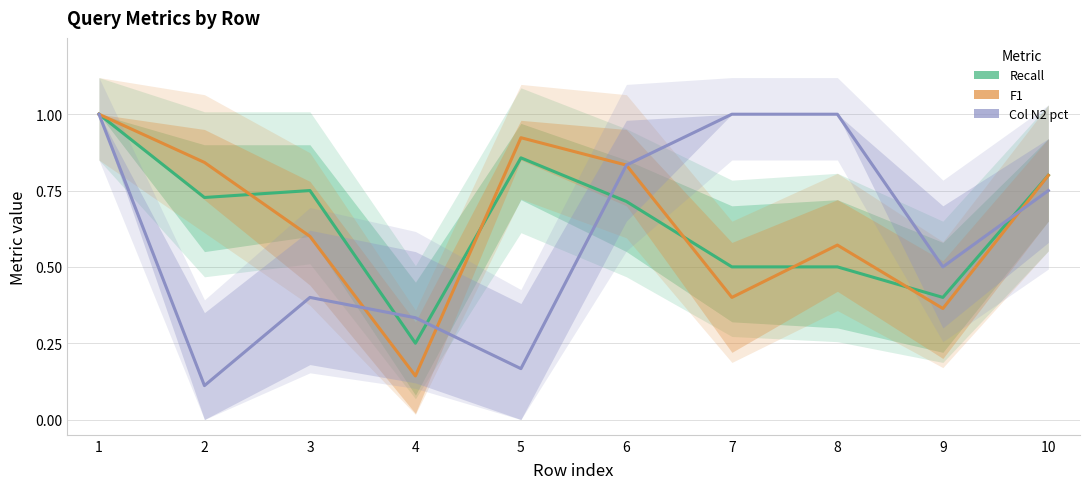

True or false: F1 and Col N2 pct intersect in this chart.

True